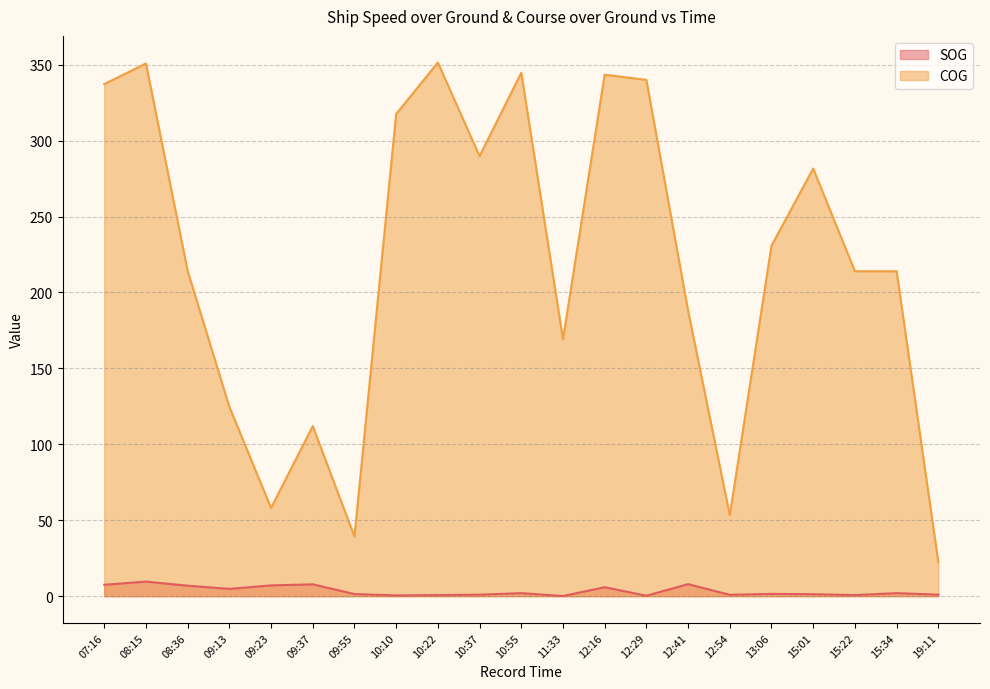

What is the label of the 3rd point from the right?

15:22